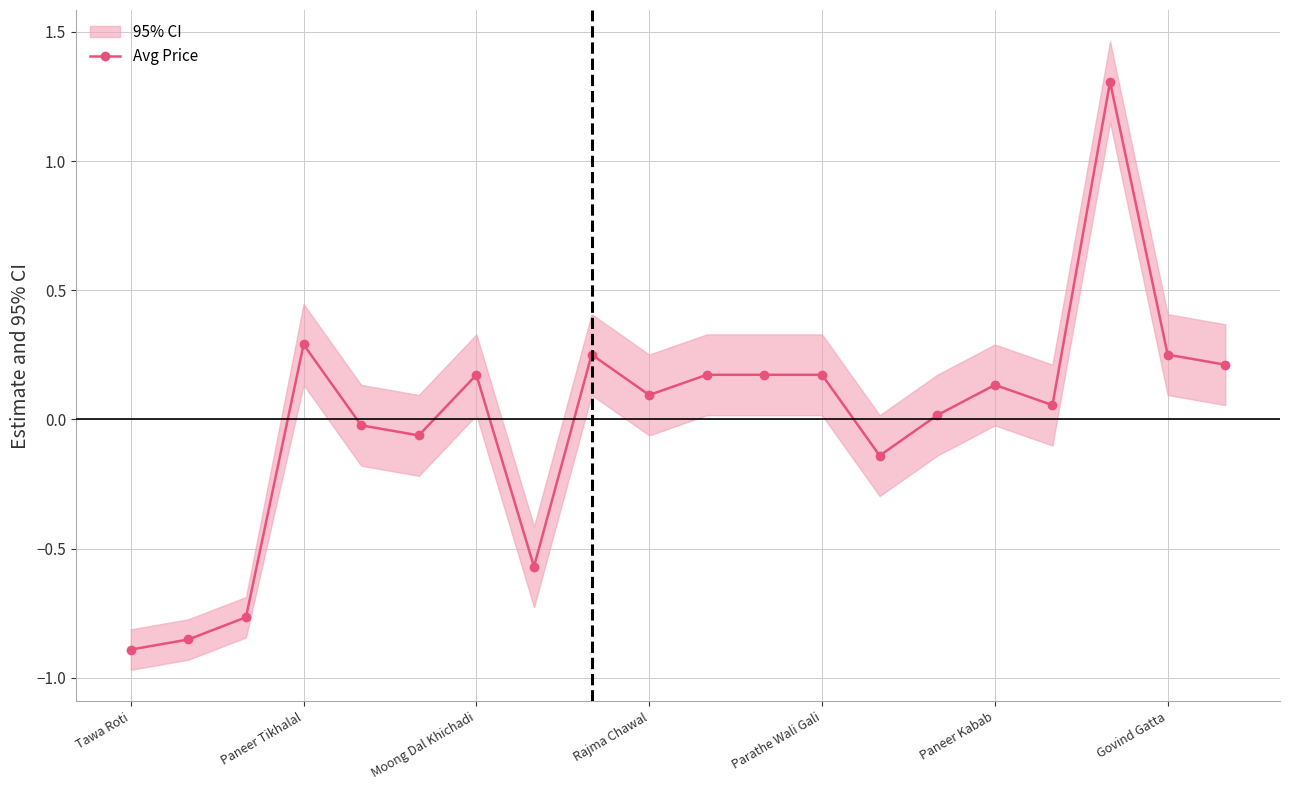

True or false: Avg Price has more than 2 points higher than both neighbors.

True